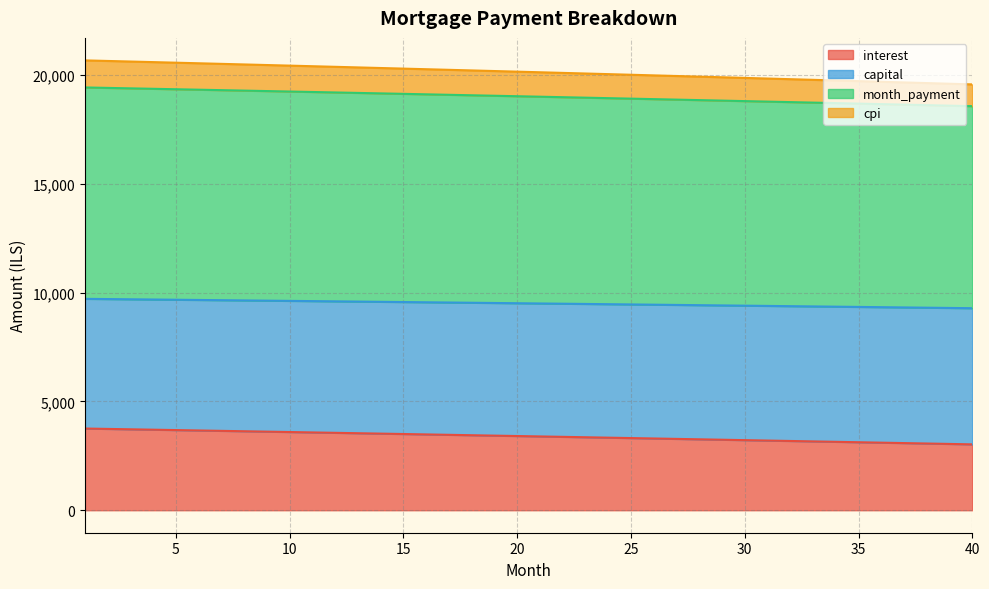

True or false: cpi has more than 2 interior local peaks.

False